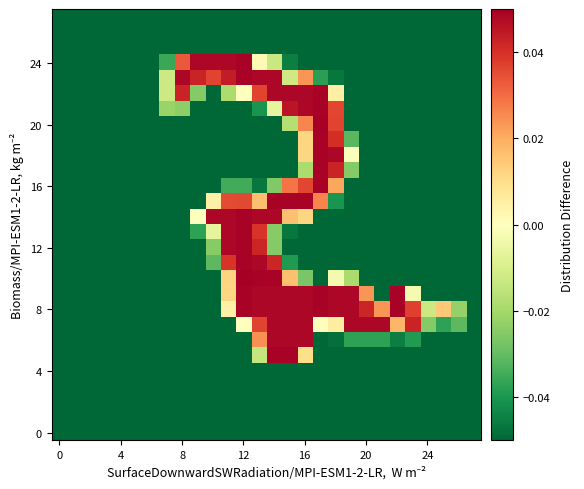

At which category is the sum across all series the highest?

14